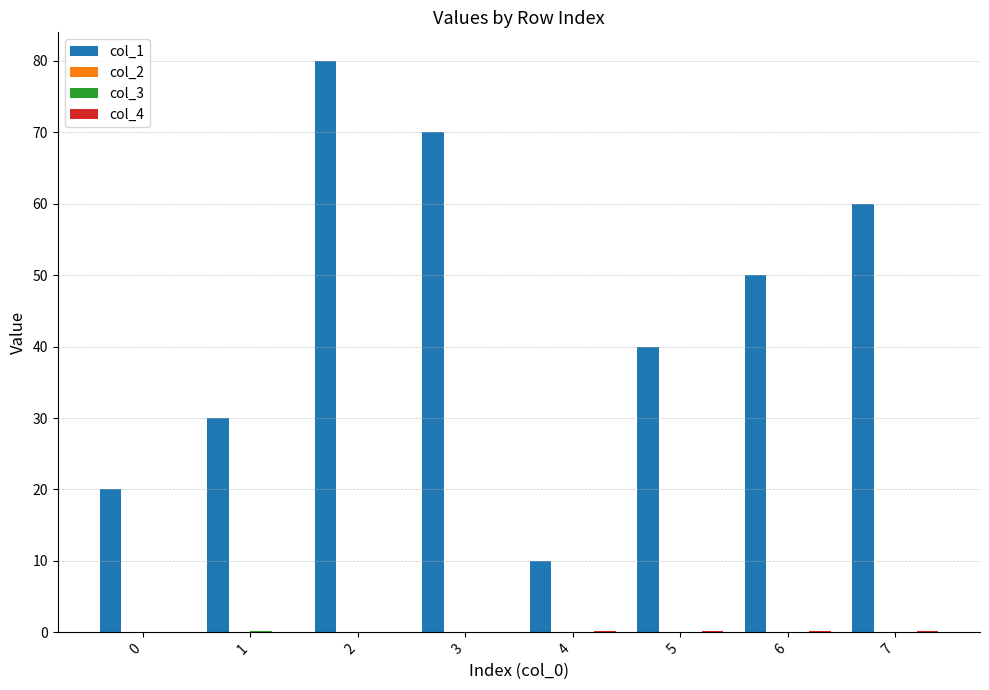

Between 0 and 4, which series saw the biggest shift?

col_1